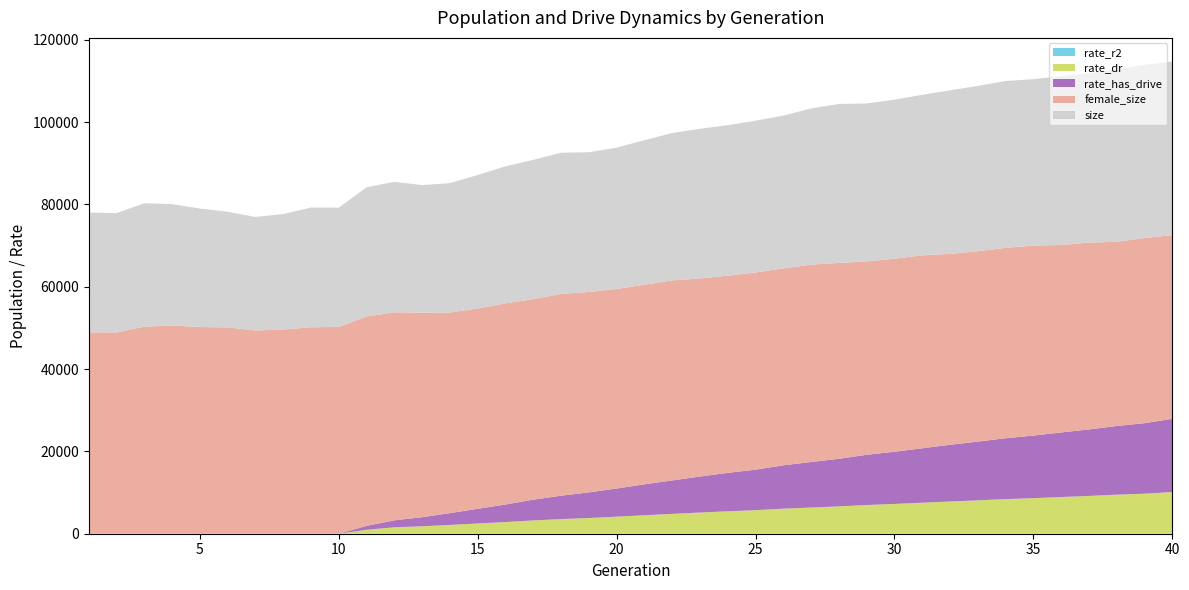

What is the total value across all series at 15?

87154.2